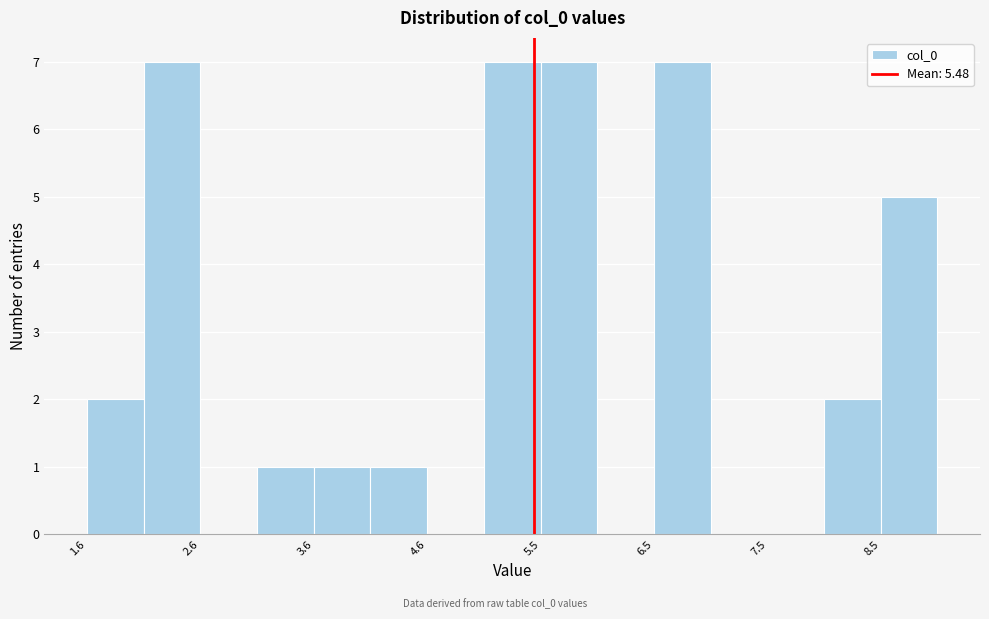

Reading left to right, list every bar in this chart as the range it spans on the x-axis followed by its height. Neither the bar edges nor the heights are printed on the chart, so give them approximately, as read against the axes.

1.6 to 2.1: 2
2.1 to 2.6: 7
2.6 to 3.1: 0
3.1 to 3.6: 1
3.6 to 4.1: 1
4.1 to 4.6: 1
4.6 to 5.0: 0
5.0 to 5.5: 7
5.5 to 6.0: 7
6.0 to 6.5: 0
6.5 to 7.0: 7
7.0 to 7.5: 0
7.5 to 8.0: 0
8.0 to 8.5: 2
8.5 to 9.0: 5